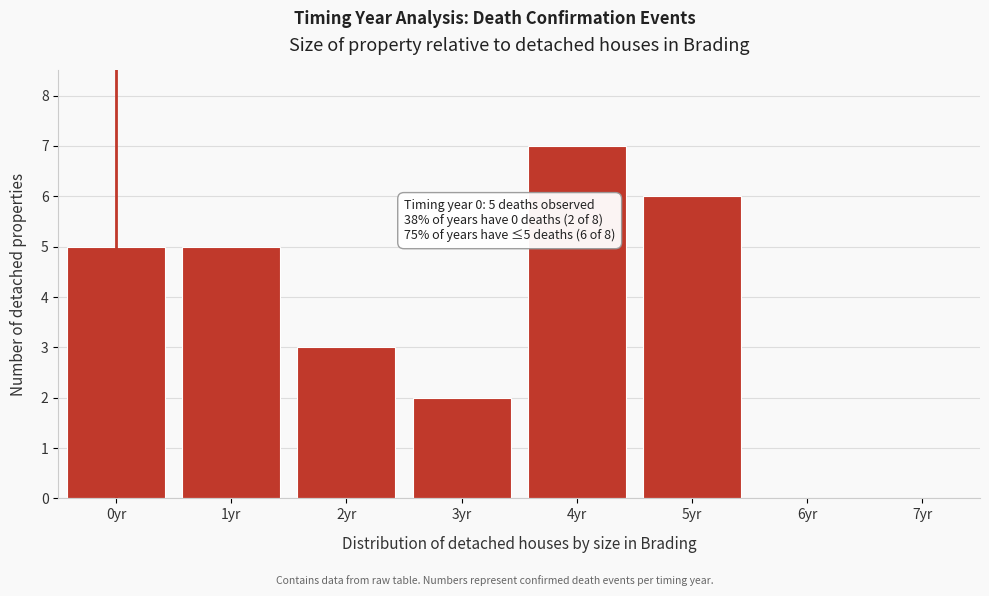

Reading left to right, extract all data points from this chart.

0yr=5	1yr=5	2yr=3	3yr=2	4yr=7	5yr=6	6yr=0	7yr=0